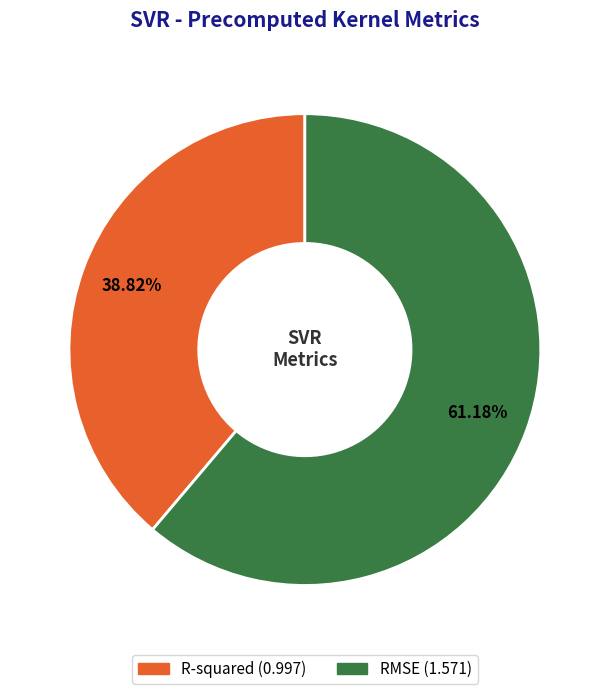

To the nearest percent, what percentage of the pie is RMSE?

61%